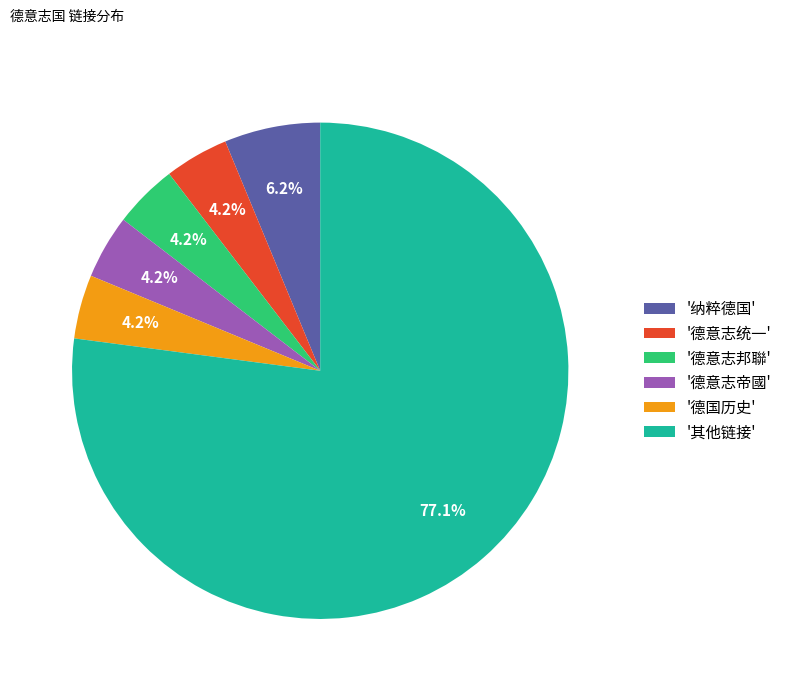

Is there any slice that represents more than half of the pie?

Yes